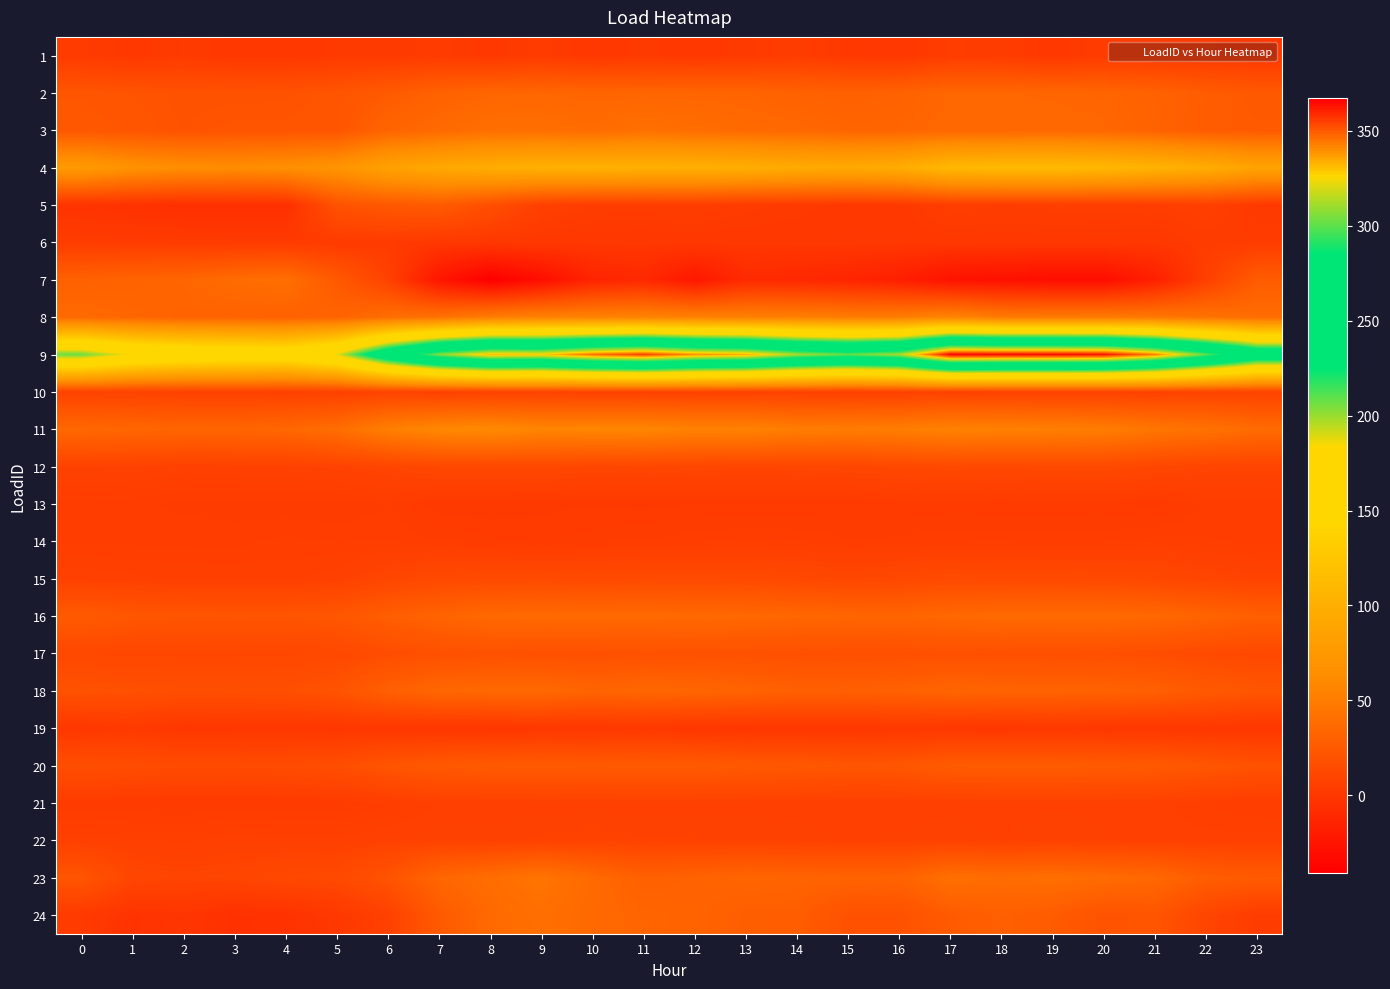

Which series has the largest range (max minus min)?

9